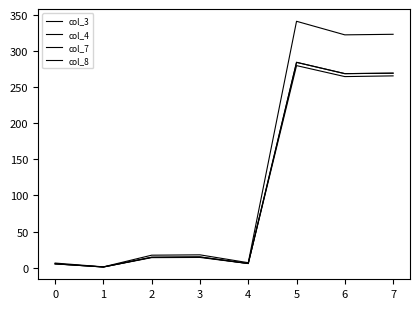

Does the chart have visible grid lines?

No